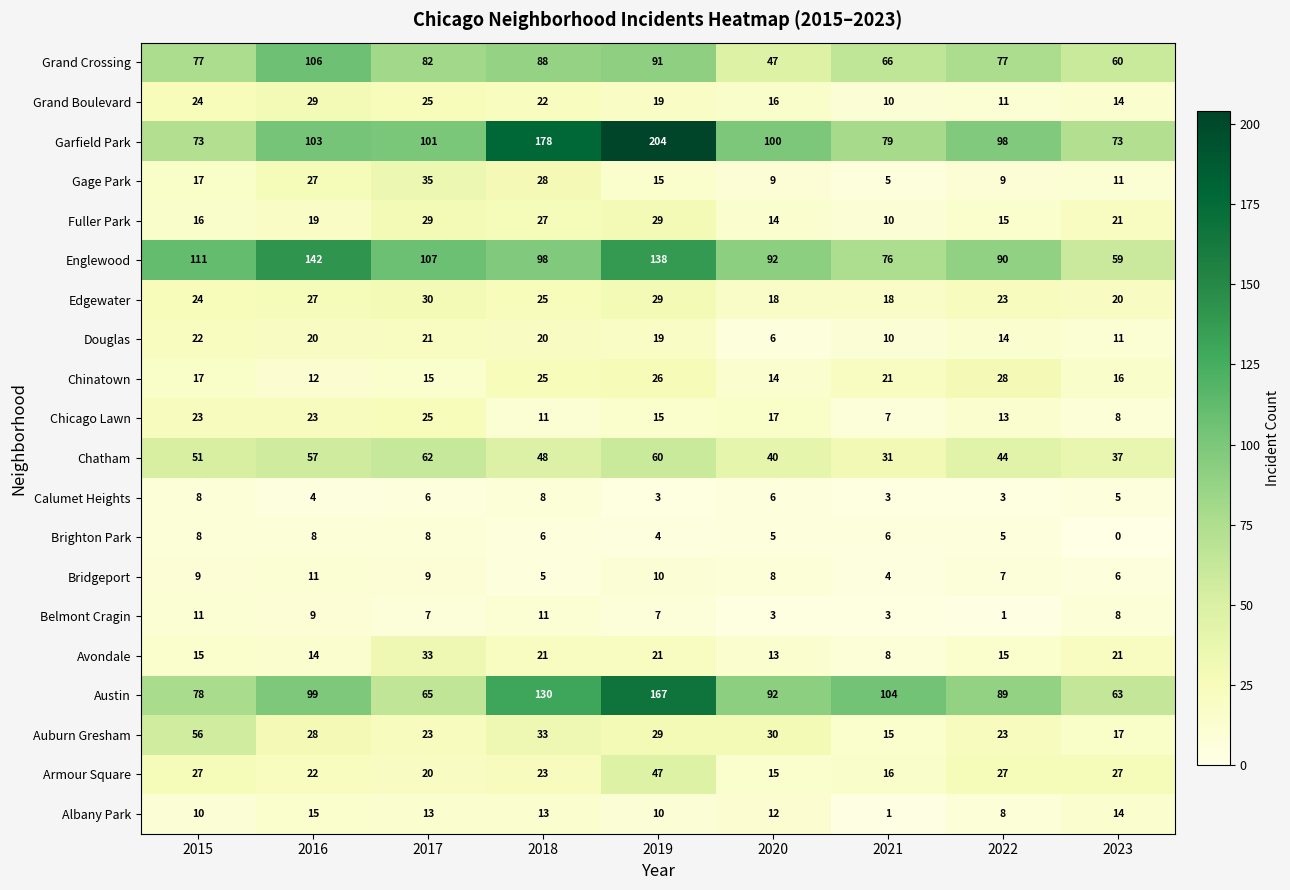

Which series has the largest total across all categories?

Garfield Park